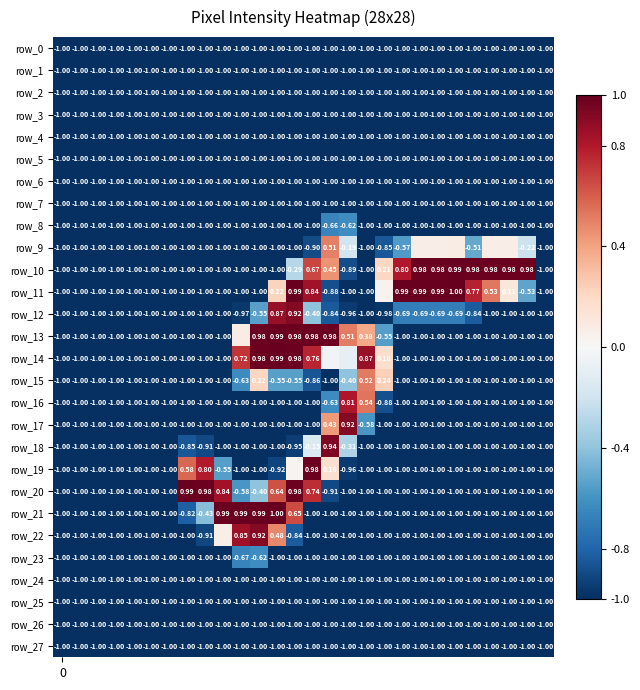

How many values in the row_12 series exceed -1?

13